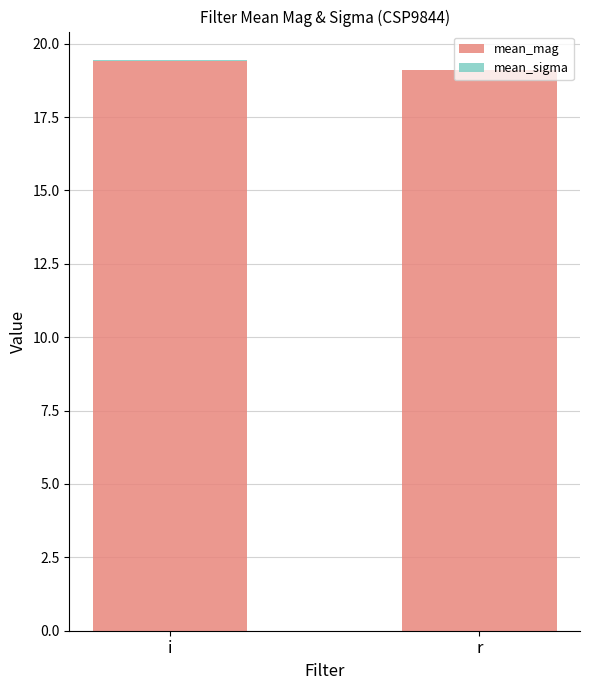

What position from the right is i?

2